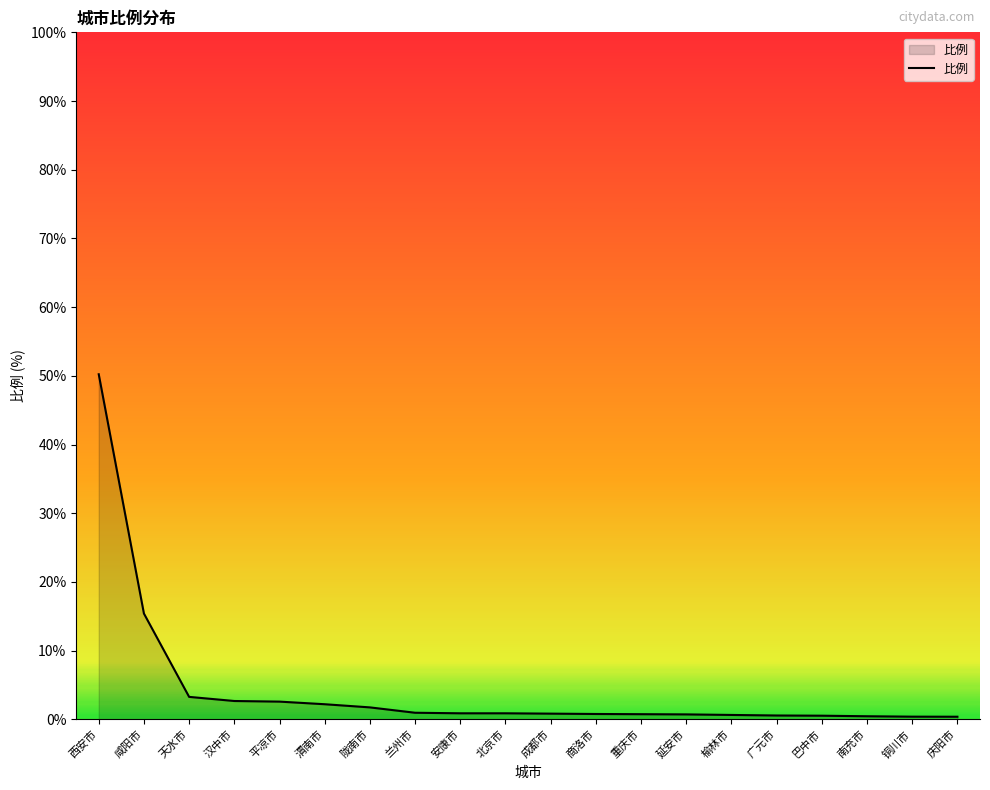

Read the value at 汉中市.

2.7